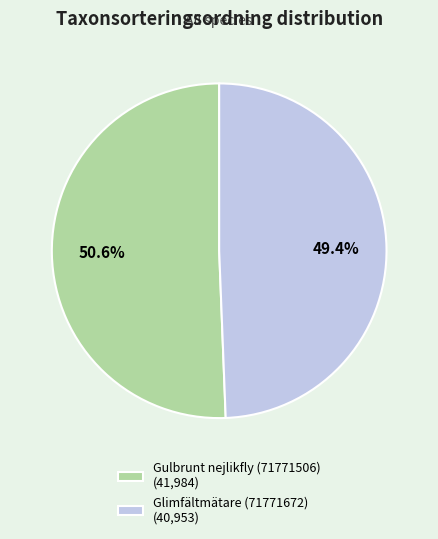

Does Glimfältmätare (71771672) account for over 50% of the chart?

No